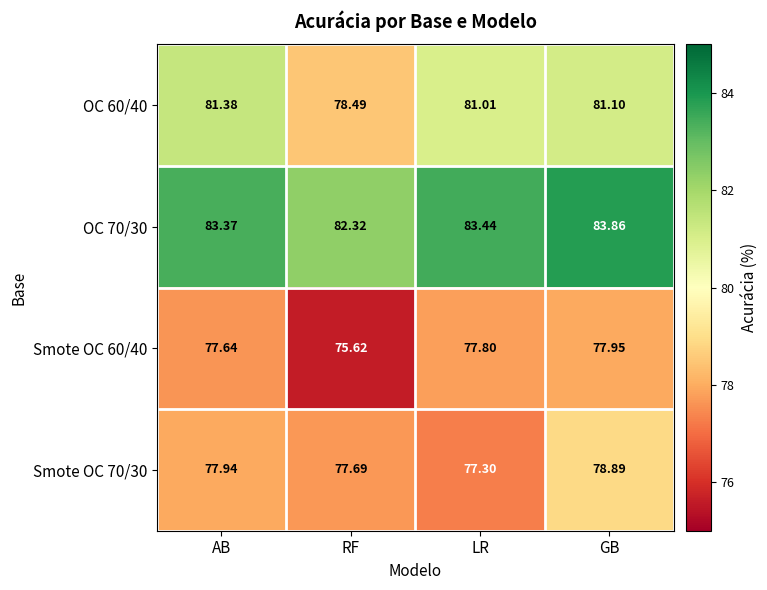

At which category is the sum across all series the highest?

GB